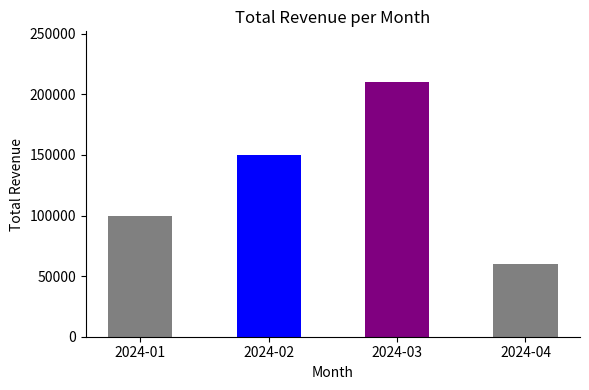

What is the smallest value displayed?

60000